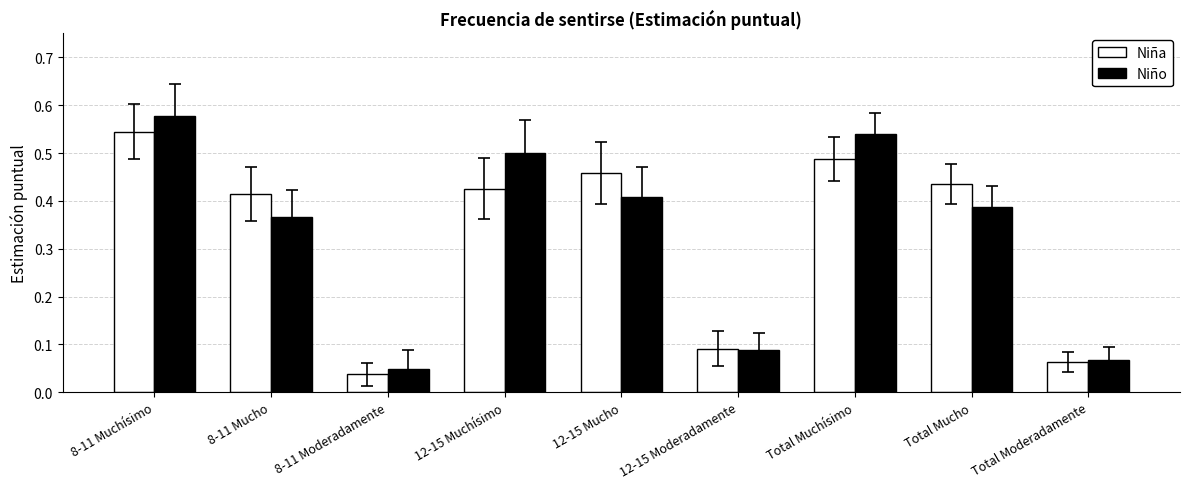

What is the sum of the Niño values at 12-15 Muchísimo and 8-11 Mucho?

0.9